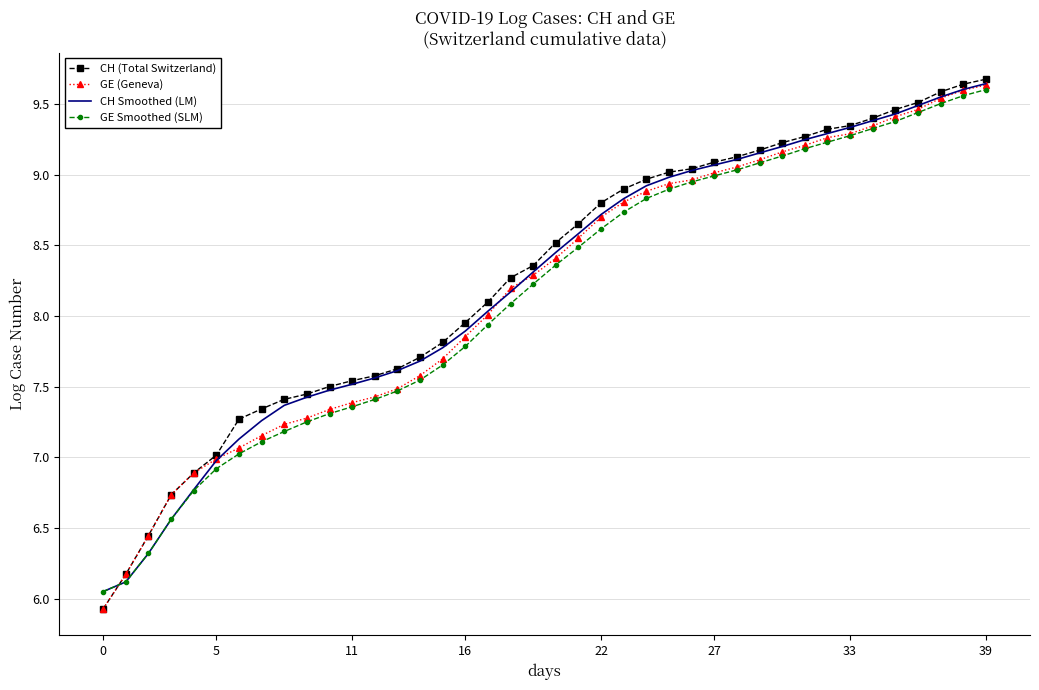

What are all the series names shown in the legend?

CH (Total Switzerland), GE (Geneva), CH Smoothed (LM), GE Smoothed (SLM)